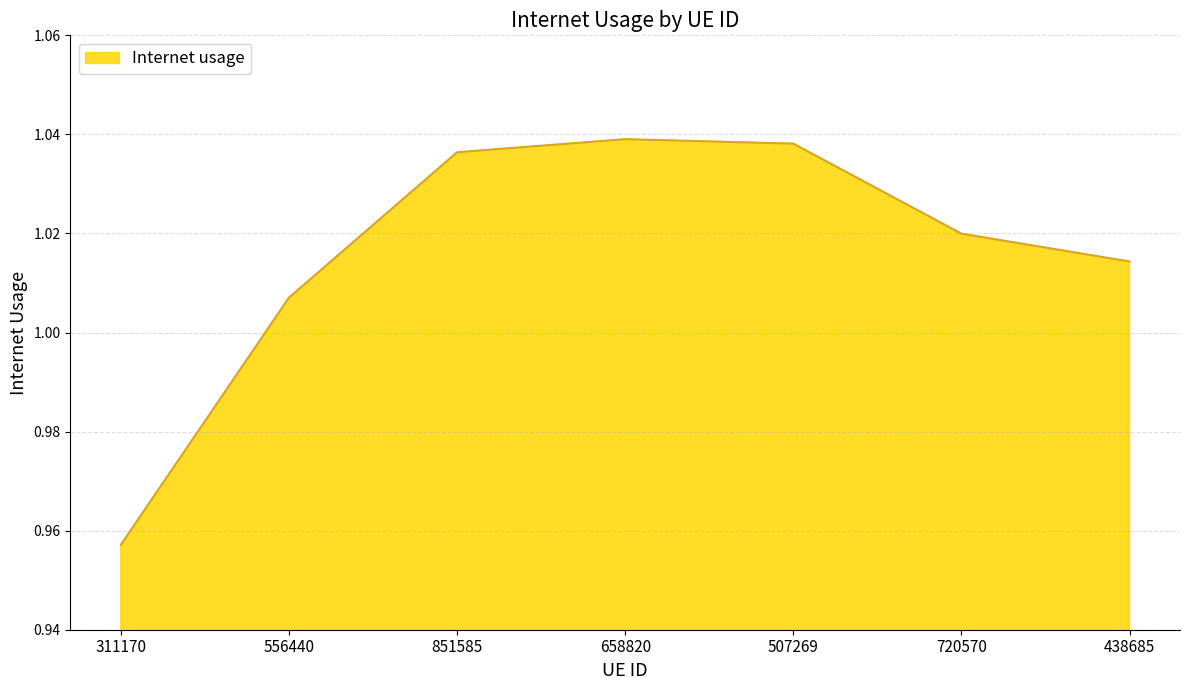

Is it true that the value at 507269 is 0.3?

False